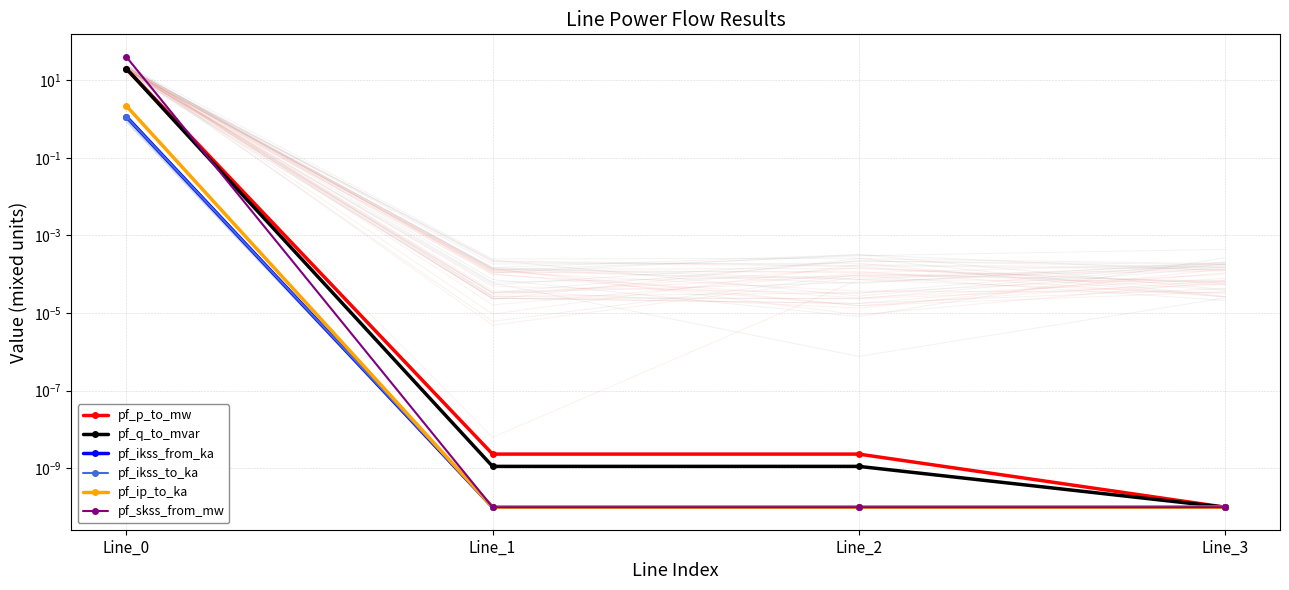

The value of pf_q_to_mvar at Line_1 is 0.0. True or false?

True